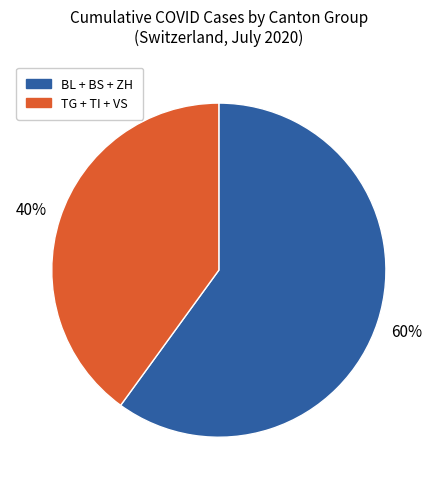

Is there any slice that represents more than half of the pie?

Yes